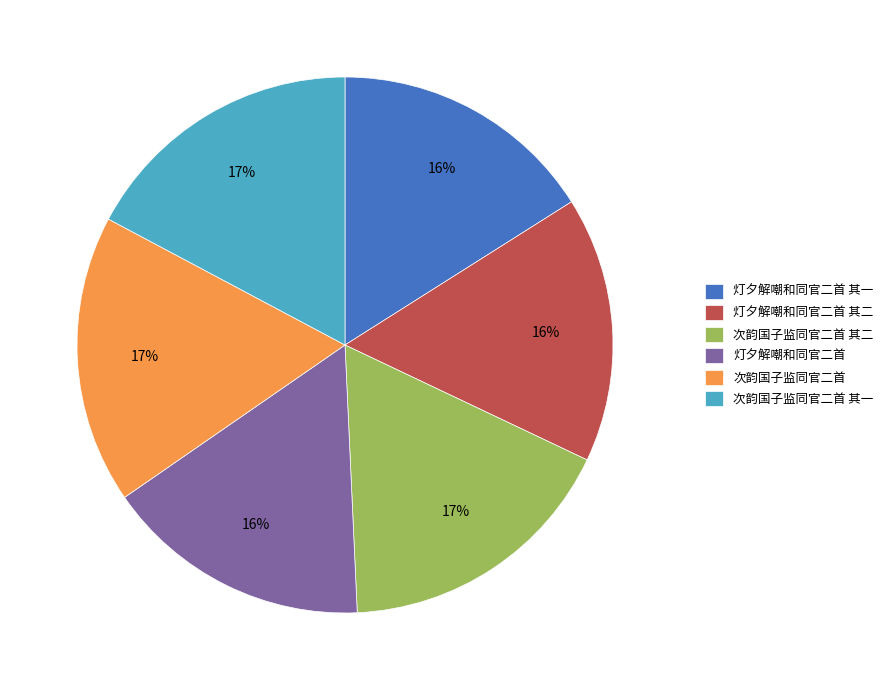

To the nearest percent, what portion does 灯夕解嘲和同官二首 其二 represent?

16%